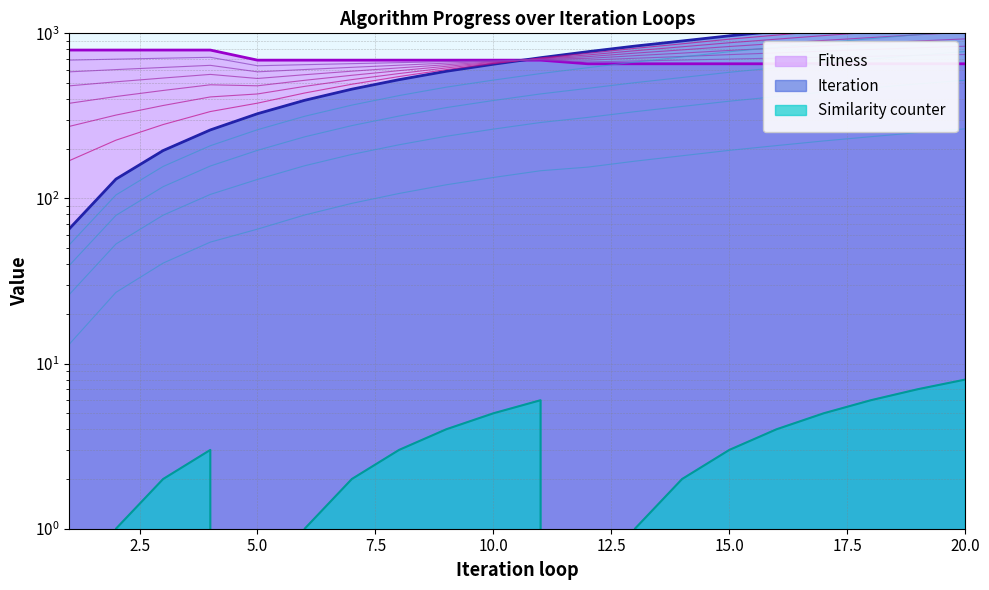

Where is Iteration nearest to the value 676?

10